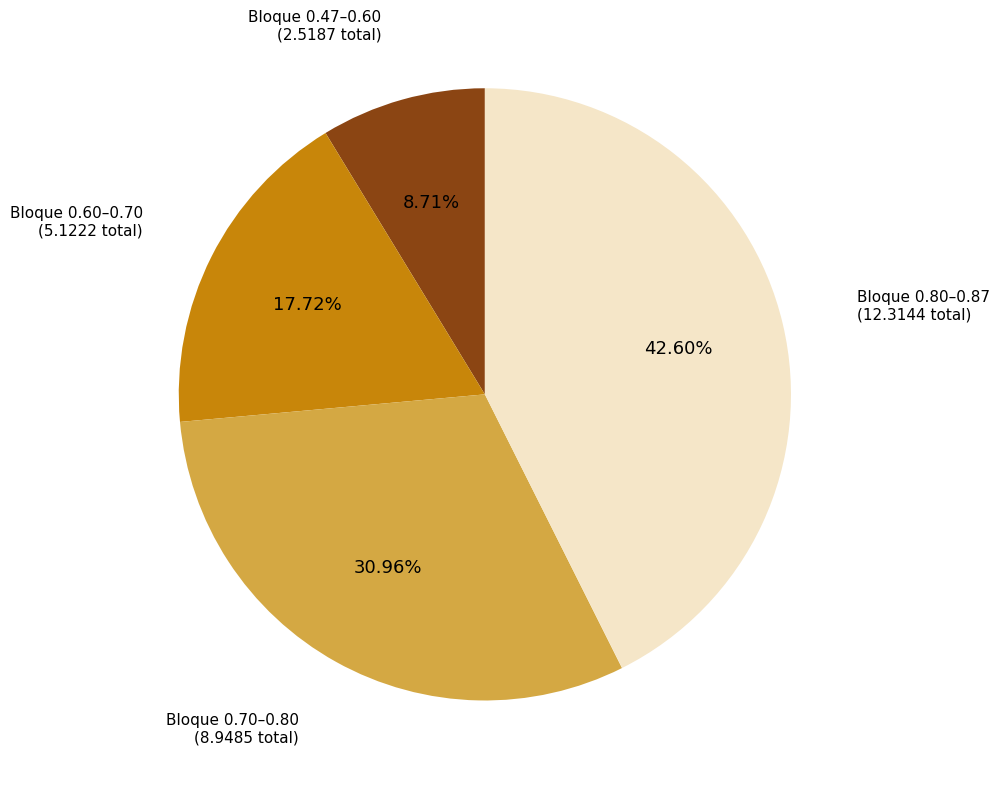

Is there a majority slice in this chart?

No